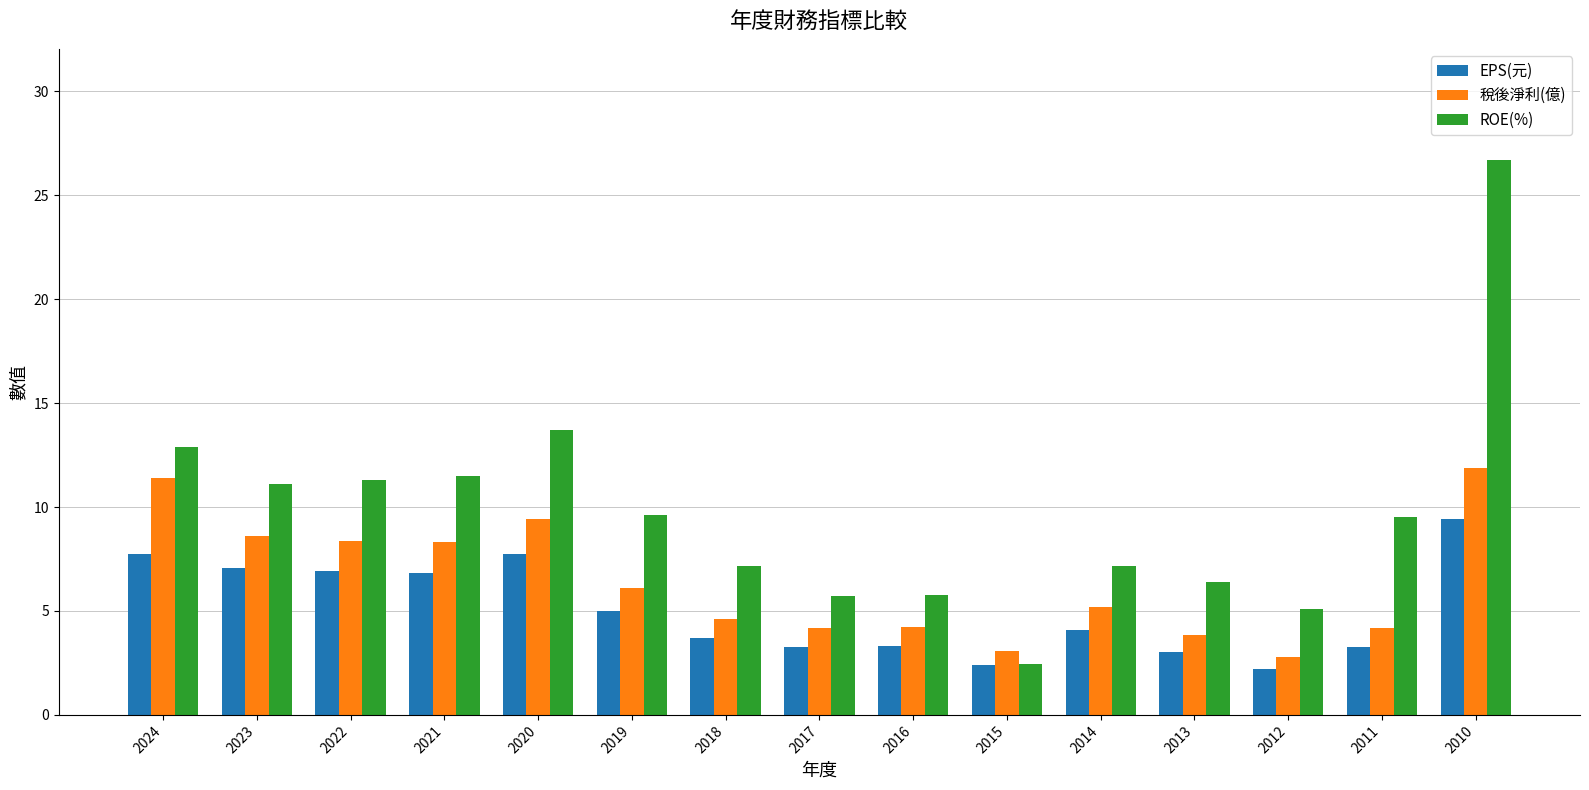

The value of 稅後淨利(億) at 2023 is 8.6. True or false?

True